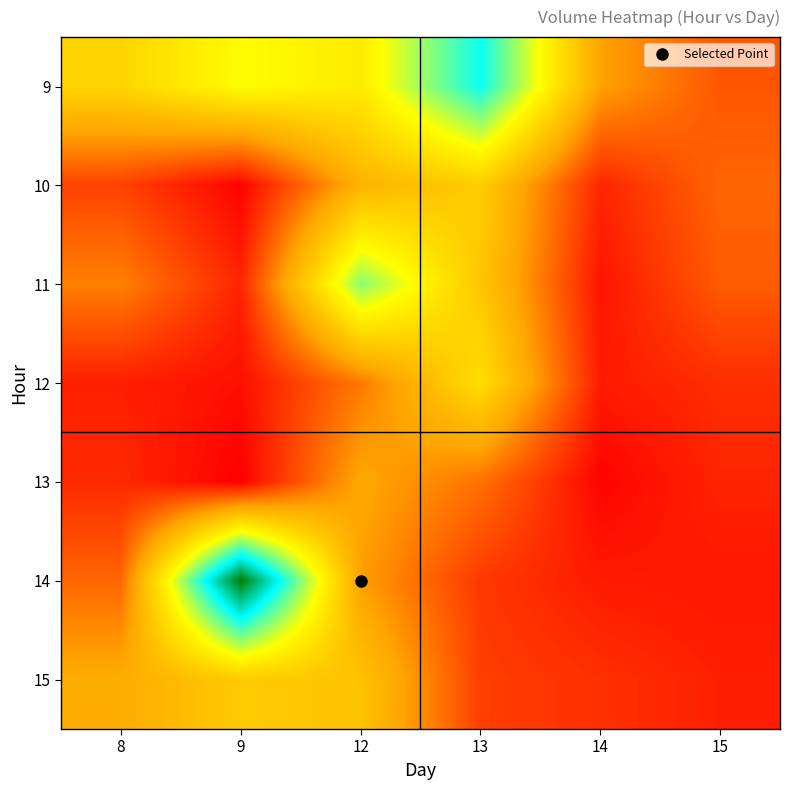

At 14, list the series in order from smallest to largest.

13, 11, 12, 14, 10, 15, 9